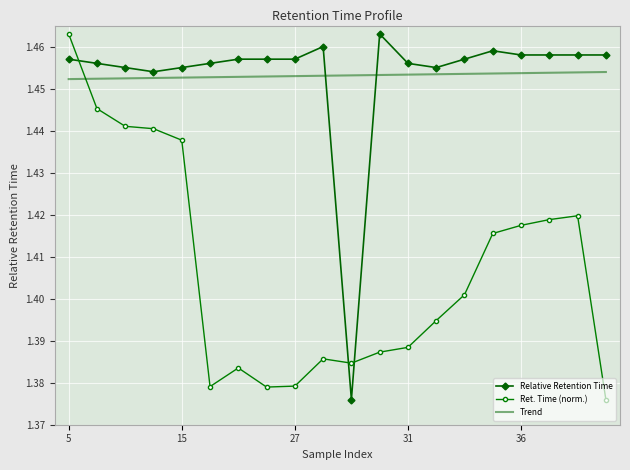

Which series ends up on top after the final intersection of Trend and Relative Retention Time?

Relative Retention Time